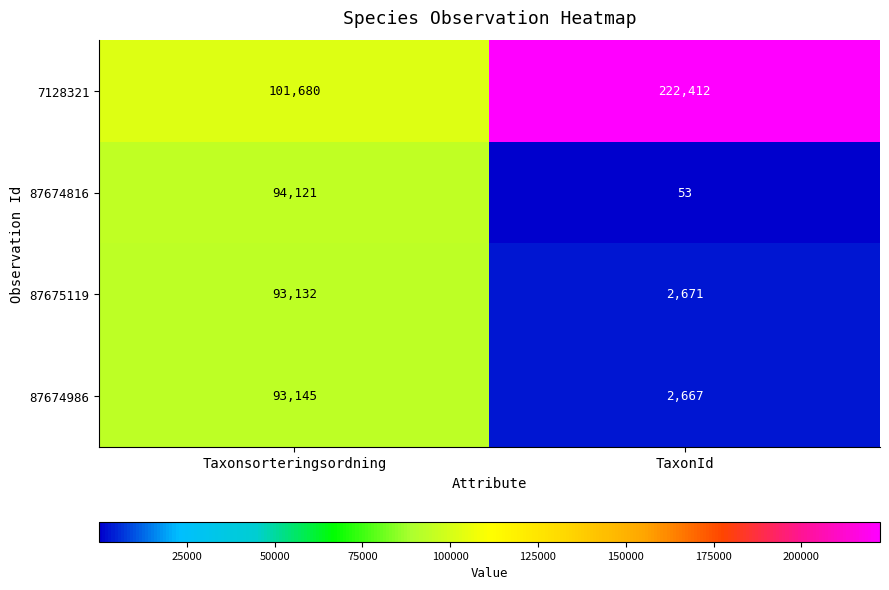

What is the spread (max minus min) of values at TaxonId?

222359